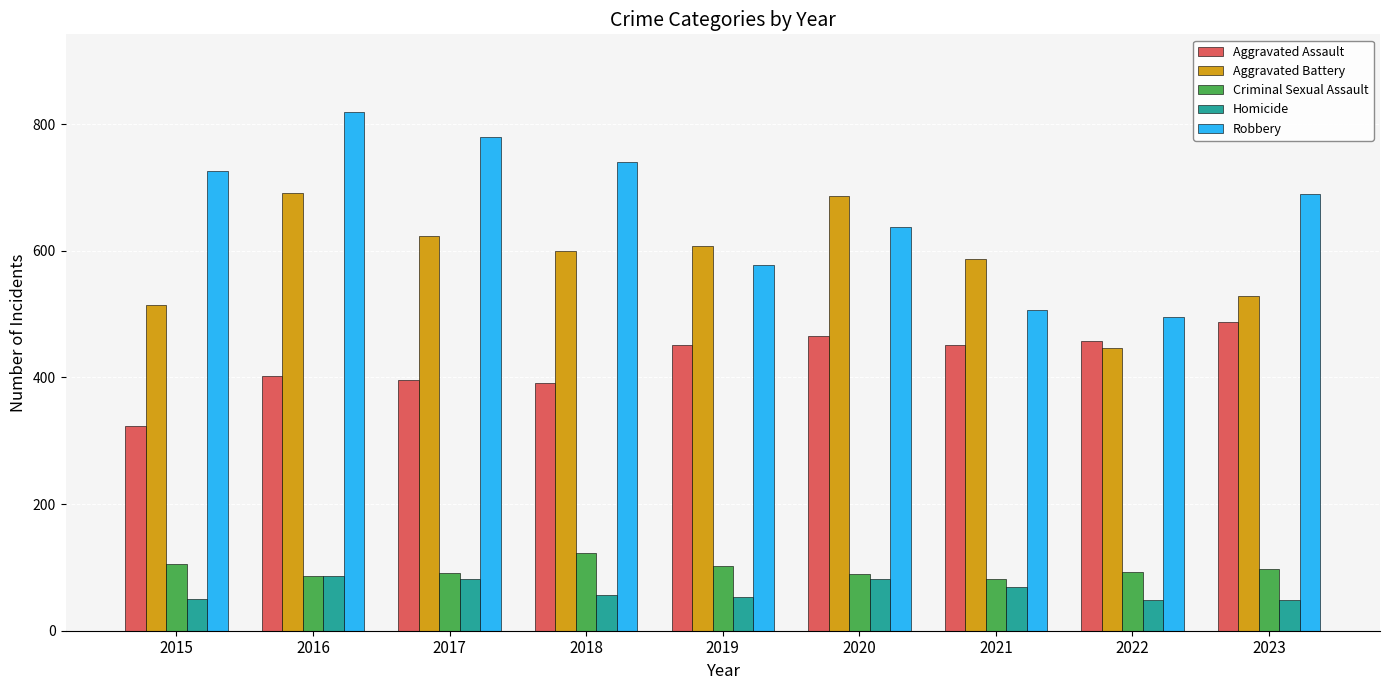

What is the total value across all series at 2015?

1719